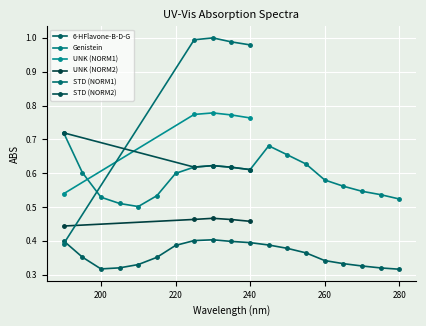

True or false: UNK (NORM2) and UNK (NORM1) intersect in this chart.

False